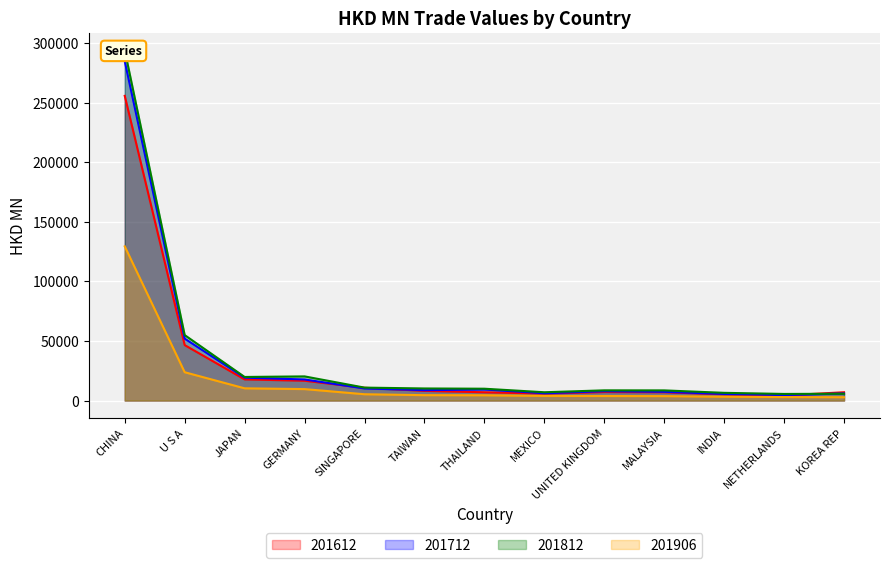

True or false: 201906 and 201712 intersect in this chart.

False